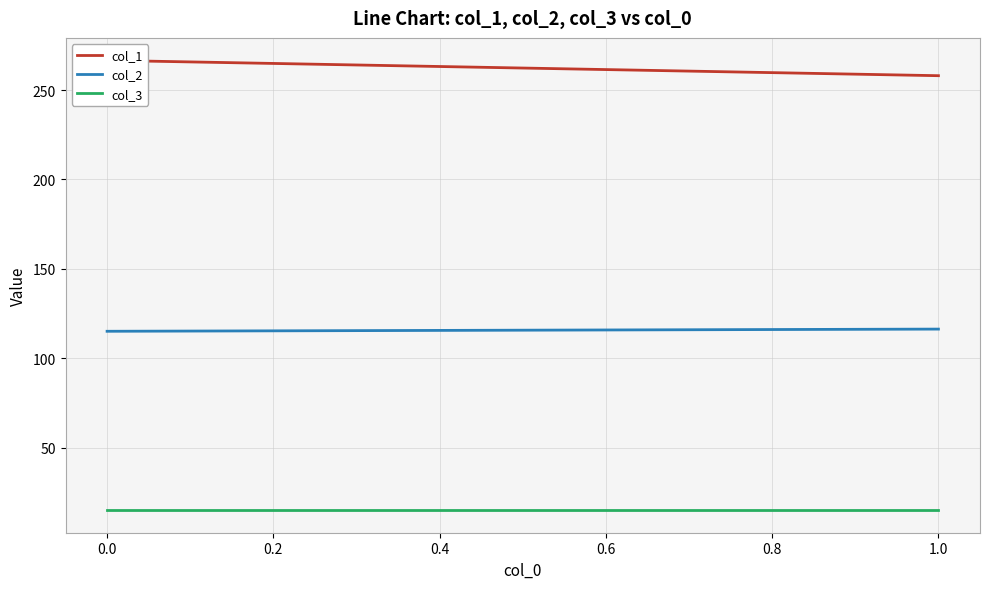

Is this an area chart (filled region under the line)?

No